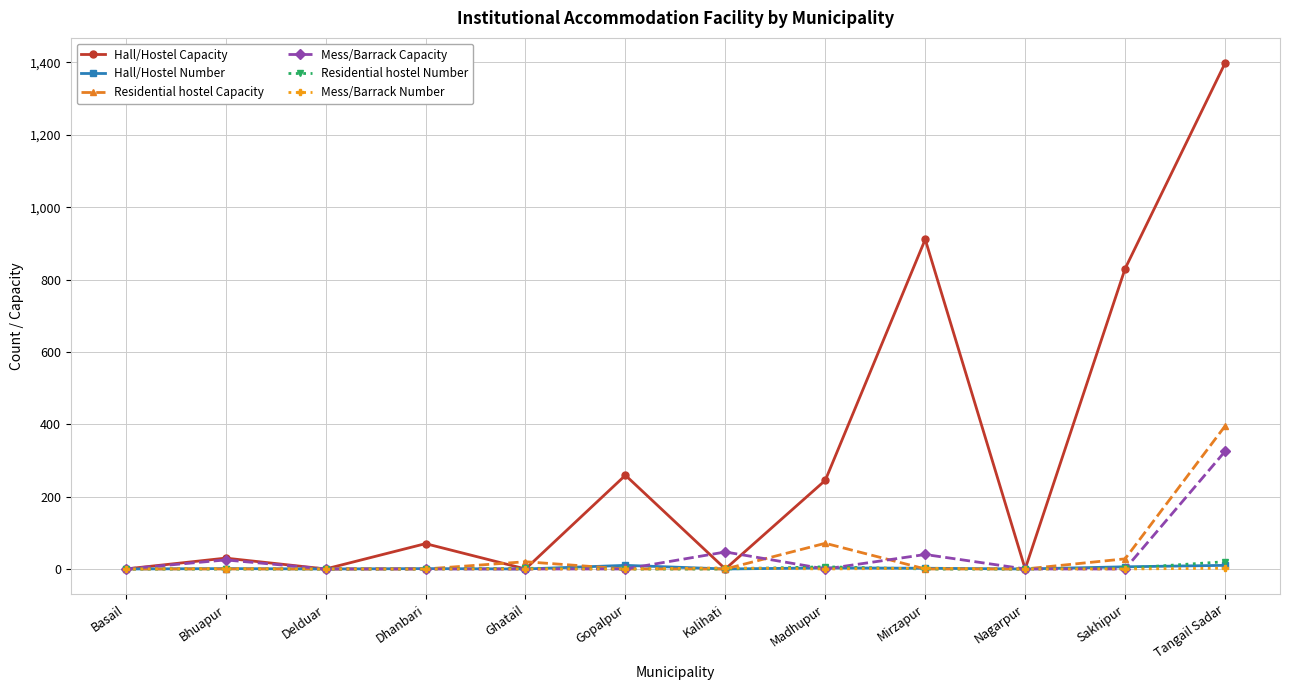

What is the label of the 10th point from the right?

Delduar